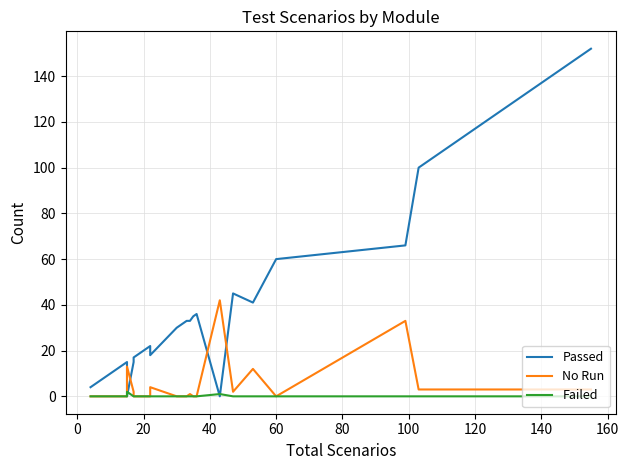

How many data points in Failed are above 0?

2